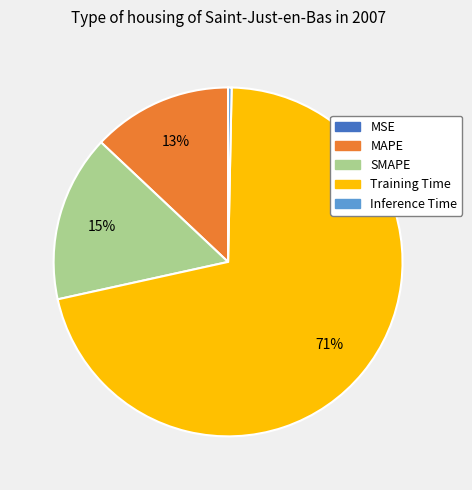

To the nearest percent, what is the average slice percentage?

20%